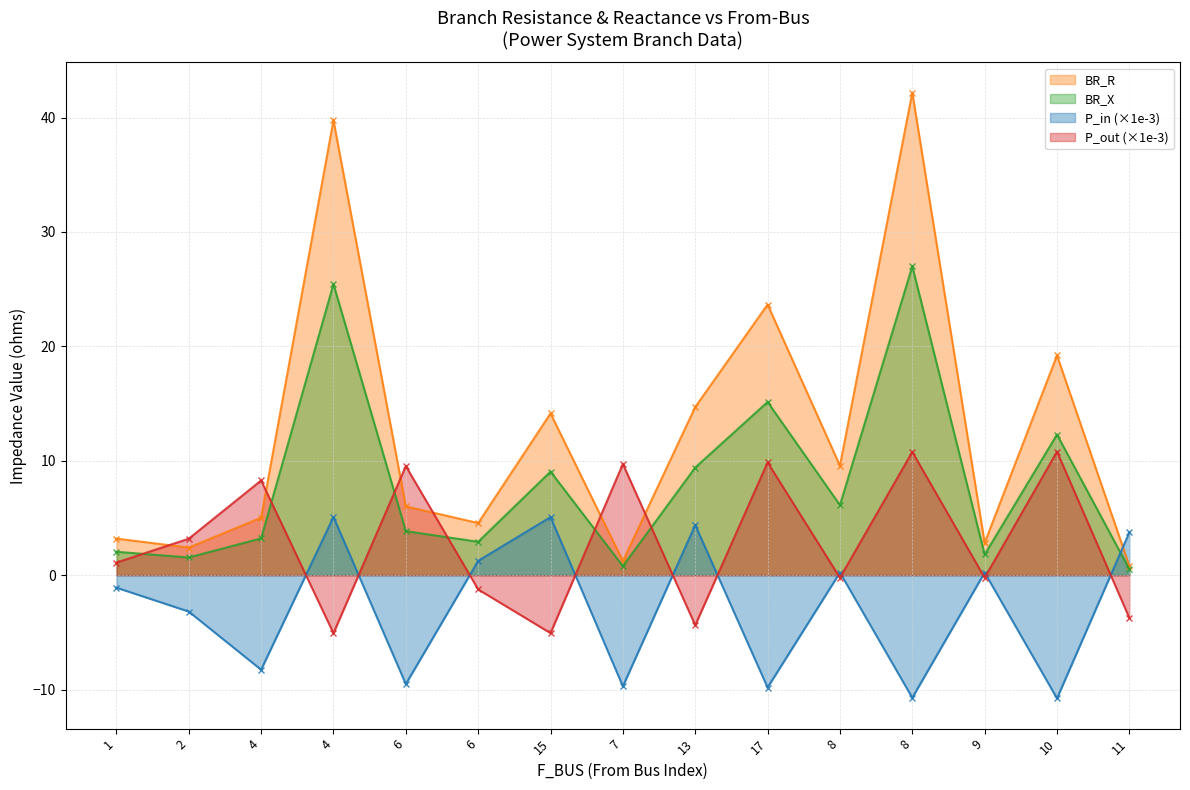

How many data points in BR_R are less than 6?

7